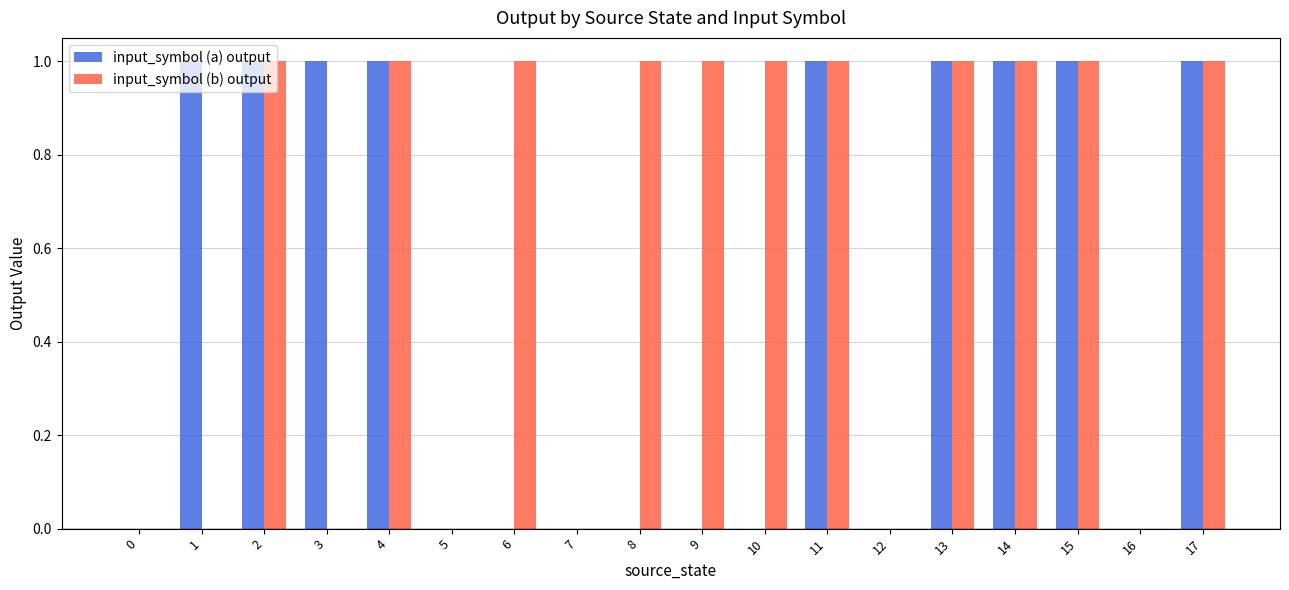

Reading left to right, list all the values displayed in this chart.

input_symbol (a) output: 0=0	1=1	2=1	3=1	4=1	5=0	6=0	7=0	8=0	9=0	10=0	11=1	12=0	13=1	14=1	15=1	16=0	17=1
input_symbol (b) output: 0=0	1=0	2=1	3=0	4=1	5=0	6=1	7=0	8=1	9=1	10=1	11=1	12=0	13=1	14=1	15=1	16=0	17=1